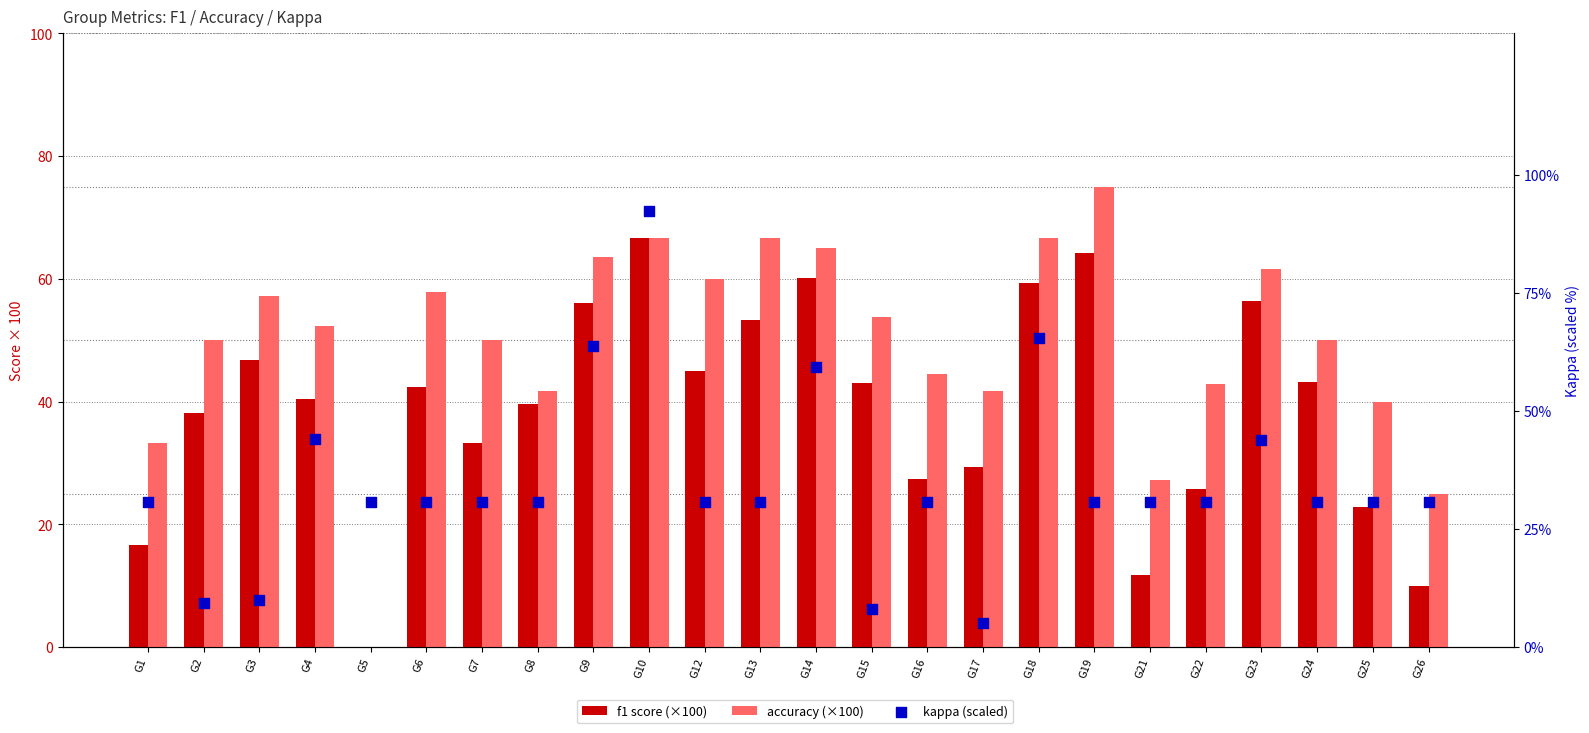

Which series contains the highest Y value?

kappa (scaled)